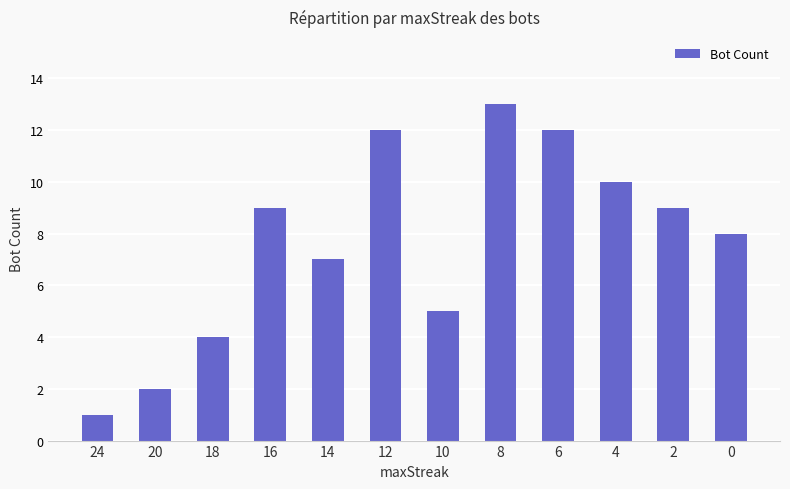

What is the sum of the values at 18 and 24?

5